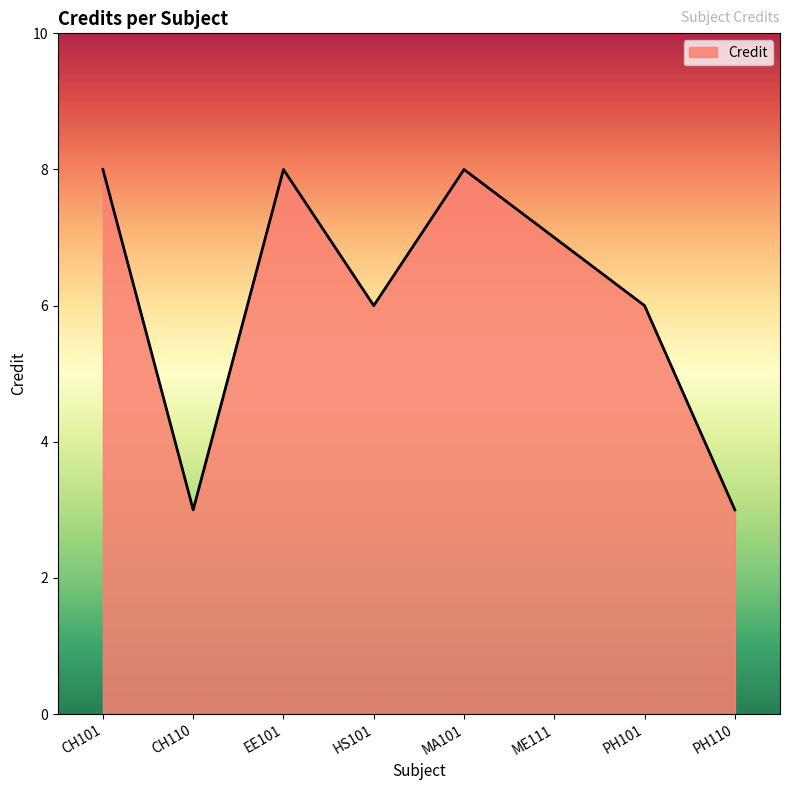

Reading left to right, transcribe all the data shown in this chart.

8	3	8	6	8	7	6	3